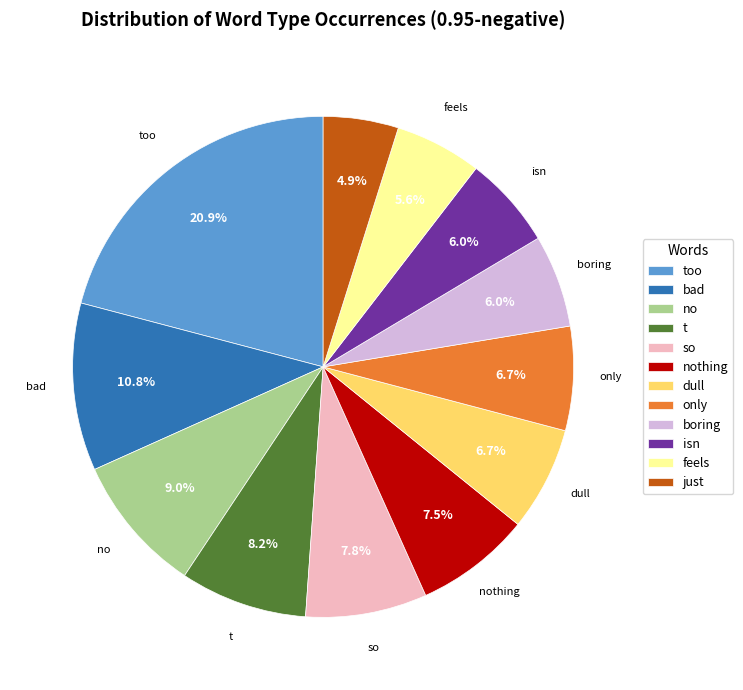

How many slices are in this pie chart?

12